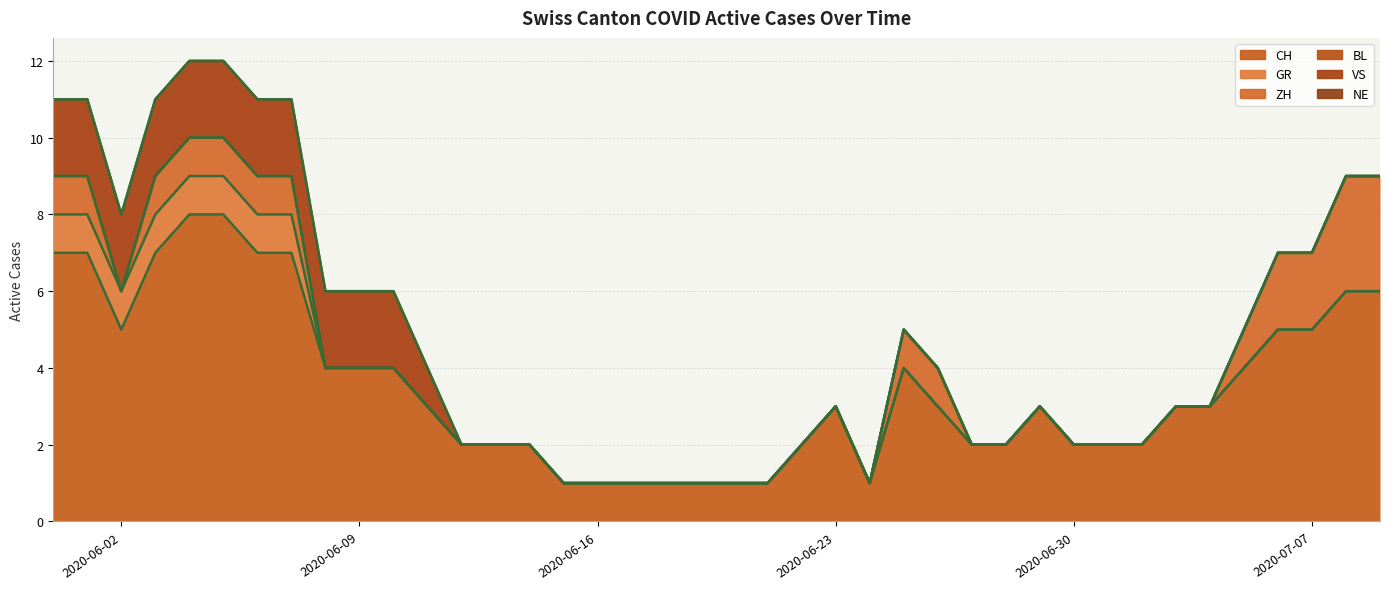

Reading left to right, list all the values displayed in this chart.

CH: 0=7	1=7	2=5	3=7	4=8	5=8	6=7	7=7	8=4	9=4	10=4	11=3	12=2	13=2	14=2	15=1	16=1	17=1	18=1	19=1	20=1	21=1	22=2	23=3	24=1	25=4	26=3	27=2	28=2	29=3	30=2	31=2	32=2	33=3	34=3	35=4	36=5	37=5	38=6	39=6
GR: 0=1	1=1	2=1	3=1	4=1	5=1	6=1	7=1	8=0	9=0	10=0	11=0	12=0	13=0	14=0	15=0	16=0	17=0	18=0	19=0	20=0	21=0	22=0	23=0	24=0	25=0	26=0	27=0	28=0	29=0	30=0	31=0	32=0	33=0	34=0	35=0	36=0	37=0	38=0	39=0
ZH: 0=1	1=1	2=0	3=1	4=1	5=1	6=1	7=1	8=0	9=0	10=0	11=0	12=0	13=0	14=0	15=0	16=0	17=0	18=0	19=0	20=0	21=0	22=0	23=0	24=0	25=1	26=1	27=0	28=0	29=0	30=0	31=0	32=0	33=0	34=0	35=1	36=2	37=2	38=3	39=3
BL: 0=0	1=0	2=0	3=0	4=0	5=0	6=0	7=0	8=0	9=0	10=0	11=0	12=0	13=0	14=0	15=0	16=0	17=0	18=0	19=0	20=0	21=0	22=0	23=0	24=0	25=0	26=0	27=0	28=0	29=0	30=0	31=0	32=0	33=0	34=0	35=0	36=0	37=0	38=0	39=0
VS: 0=2	1=2	2=2	3=2	4=2	5=2	6=2	7=2	8=2	9=2	10=2	11=1	12=0	13=0	14=0	15=0	16=0	17=0	18=0	19=0	20=0	21=0	22=0	23=0	24=0	25=0	26=0	27=0	28=0	29=0	30=0	31=0	32=0	33=0	34=0	35=0	36=0	37=0	38=0	39=0
NE: 0=0	1=0	2=0	3=0	4=0	5=0	6=0	7=0	8=0	9=0	10=0	11=0	12=0	13=0	14=0	15=0	16=0	17=0	18=0	19=0	20=0	21=0	22=0	23=0	24=0	25=0	26=0	27=0	28=0	29=0	30=0	31=0	32=0	33=0	34=0	35=0	36=0	37=0	38=0	39=0